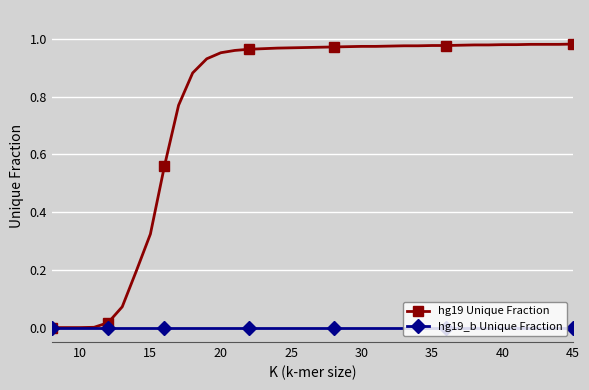

Which series has the widest spread of values?

hg19 Unique Fraction